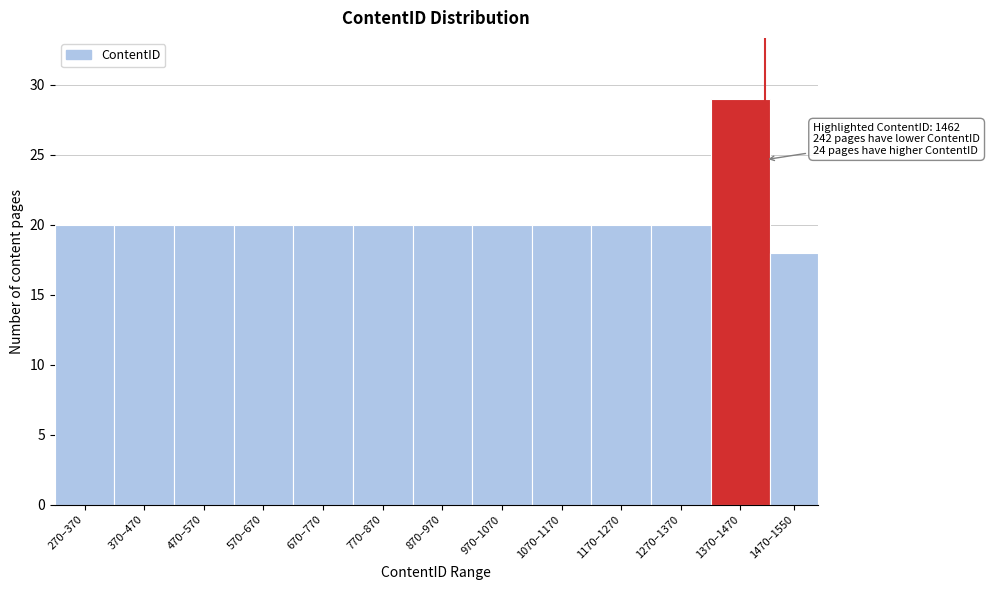

Reading left to right, extract all data points from this chart.

20	20	20	20	20	20	20	20	20	20	20	29	18